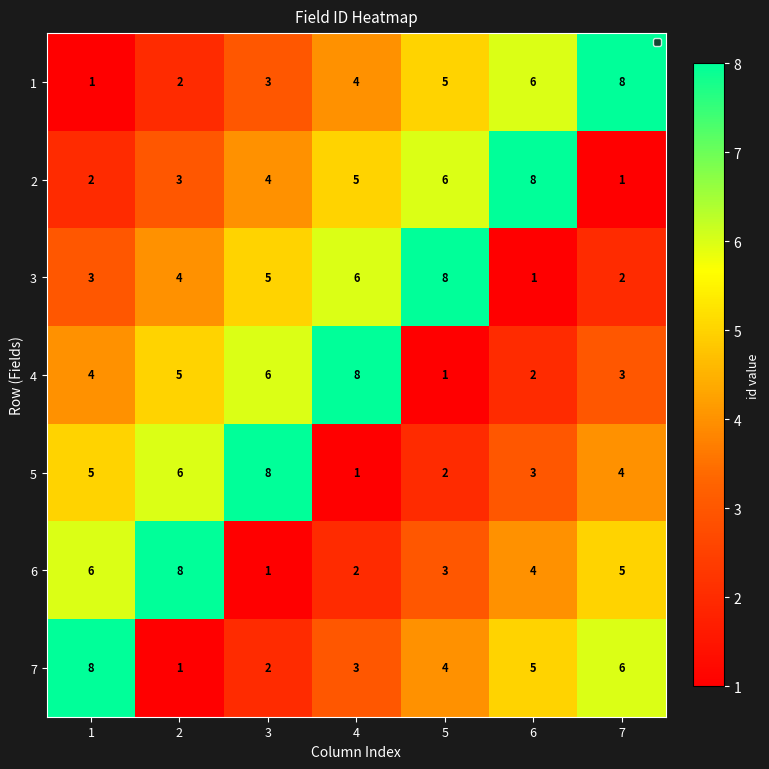

True or false: 7 has a value of 2 at 3.

True